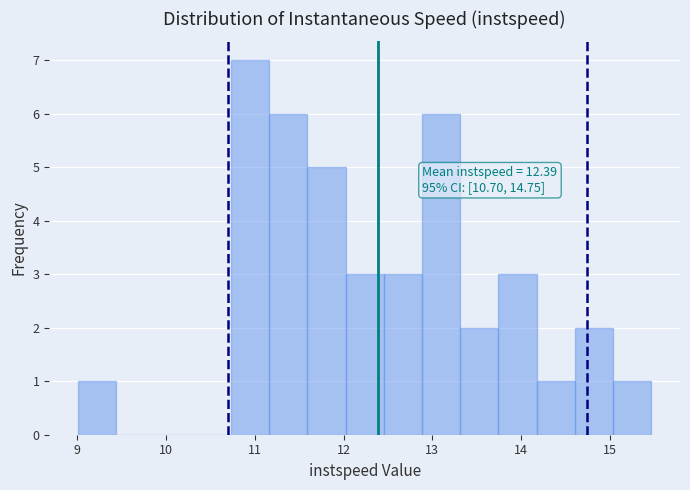

Over which range of the x-axis is the bar tallest?

10.7 to 11.2